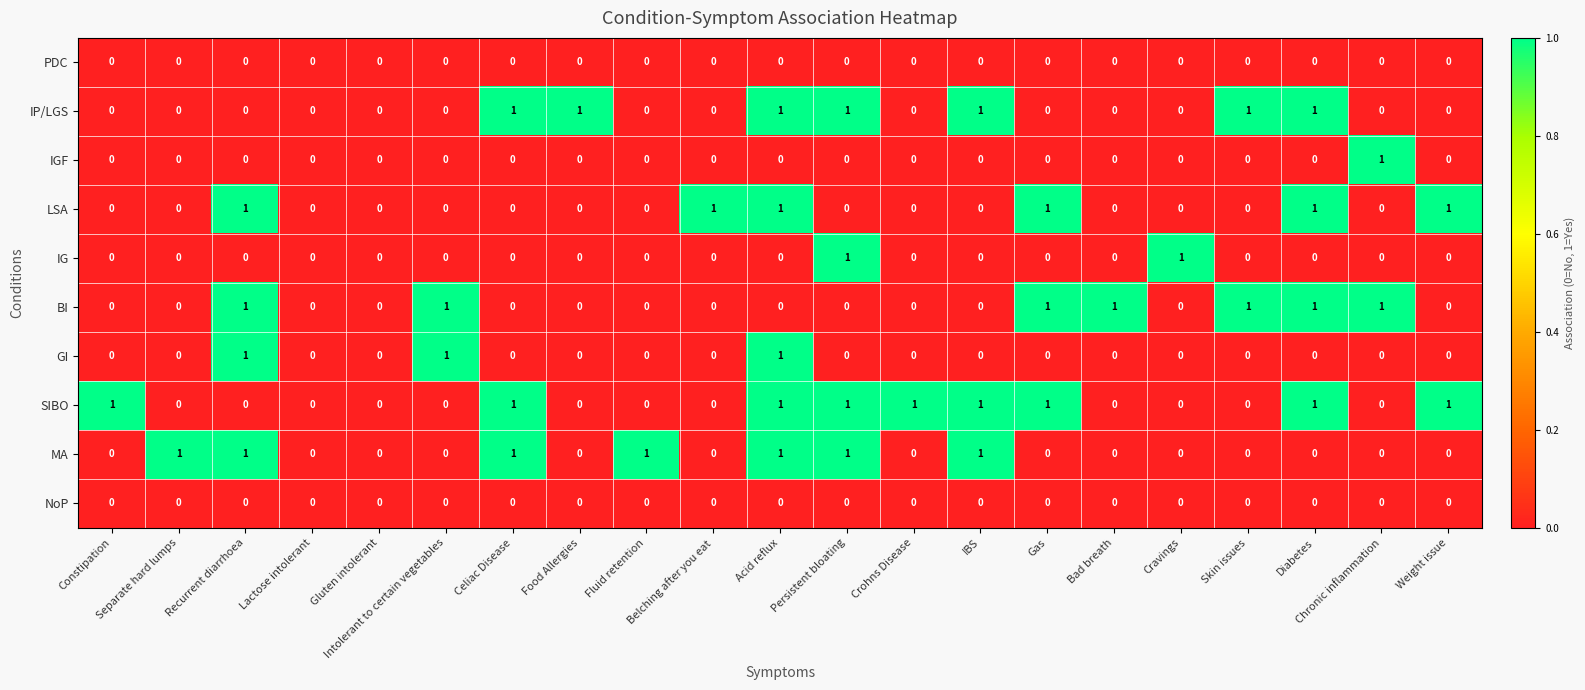

Count the SIBO values in the range 0 to 1.

21